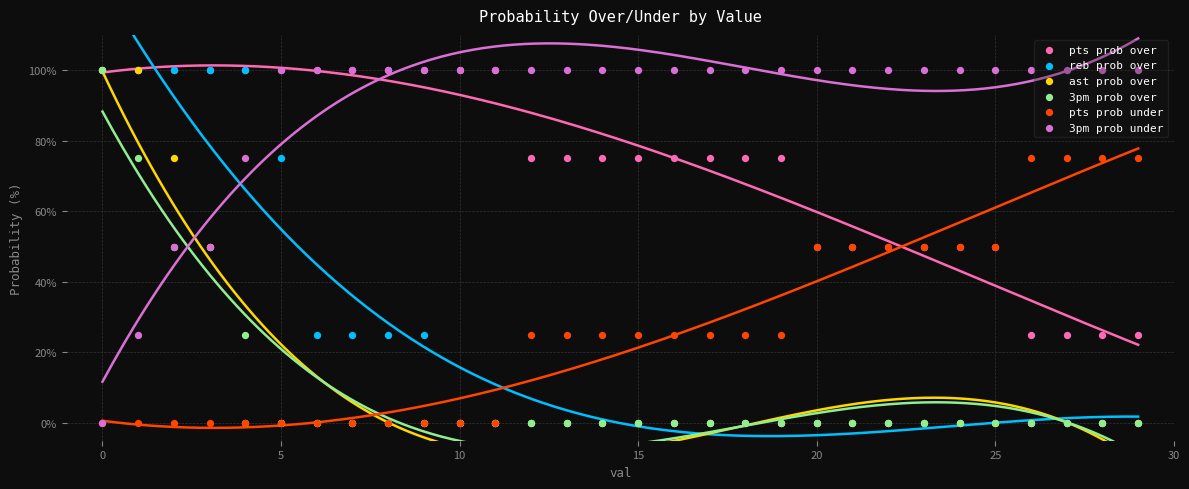

What is the total value across all series at 12?

200